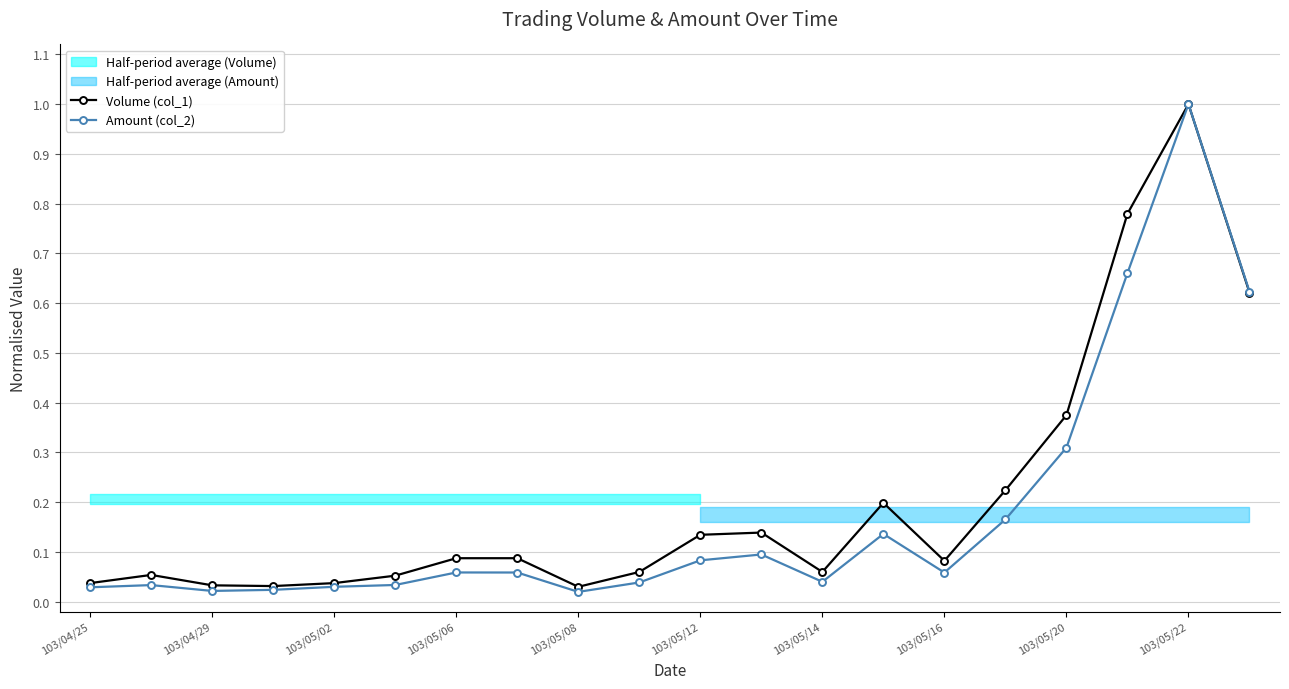

What is the difference between the second highest and minimum values in the Volume (col_1) series?

0.7